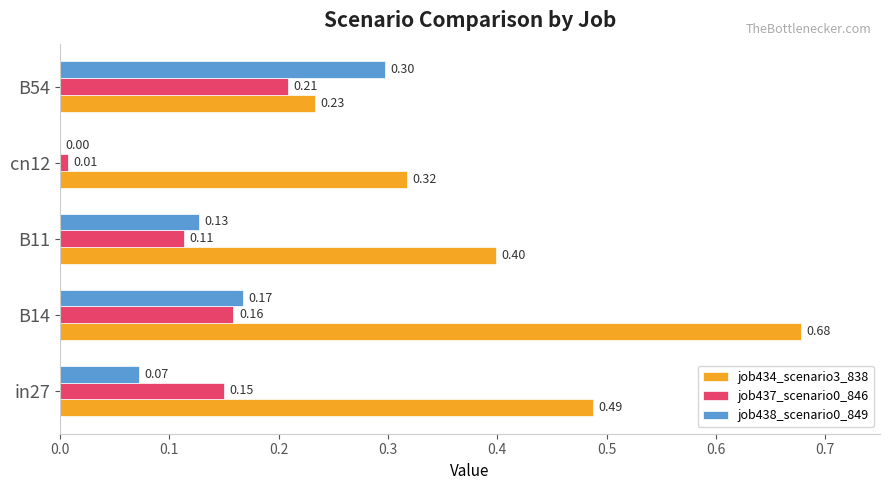

Which series changed the most between B14 and B54?

job434_scenario3_838